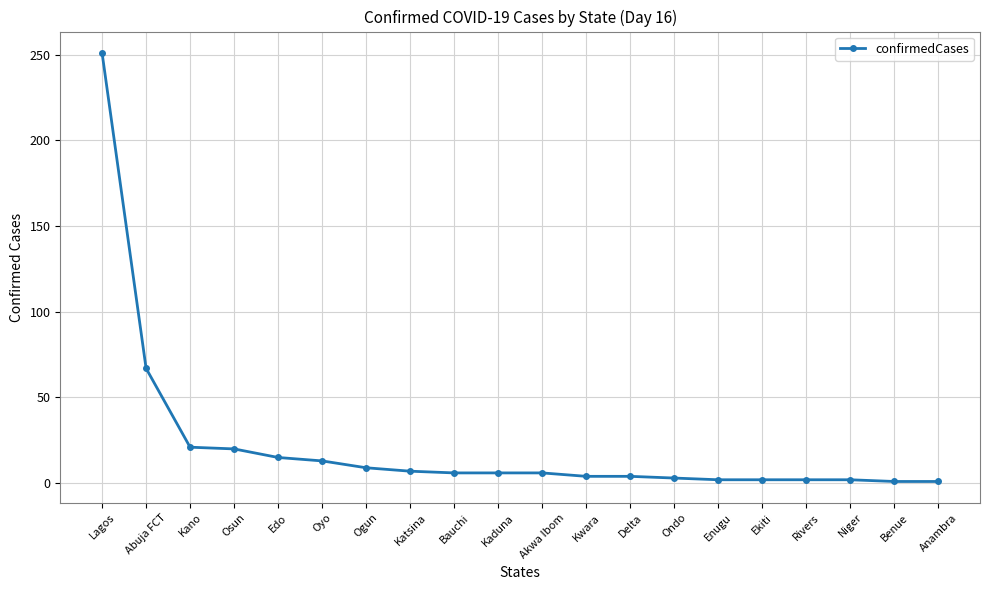

Where is the data nearest to the value 126?

Abuja FCT